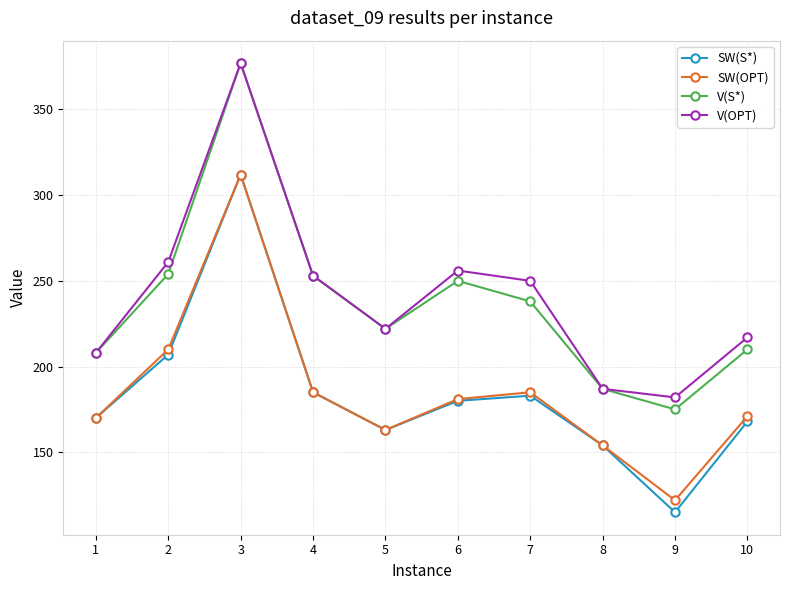

Which series changed the most between 9 and 10?

SW(S*)